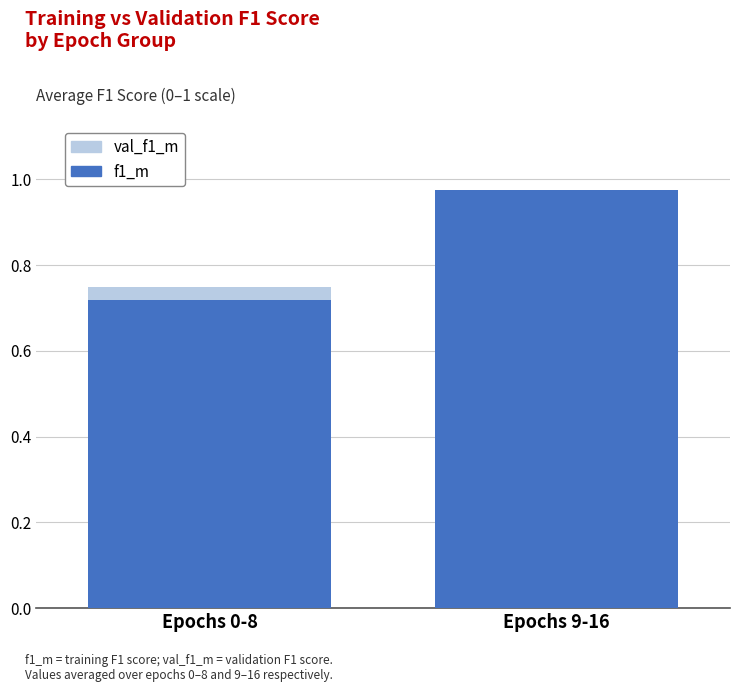

What is the average value of the f1_m series?

0.8